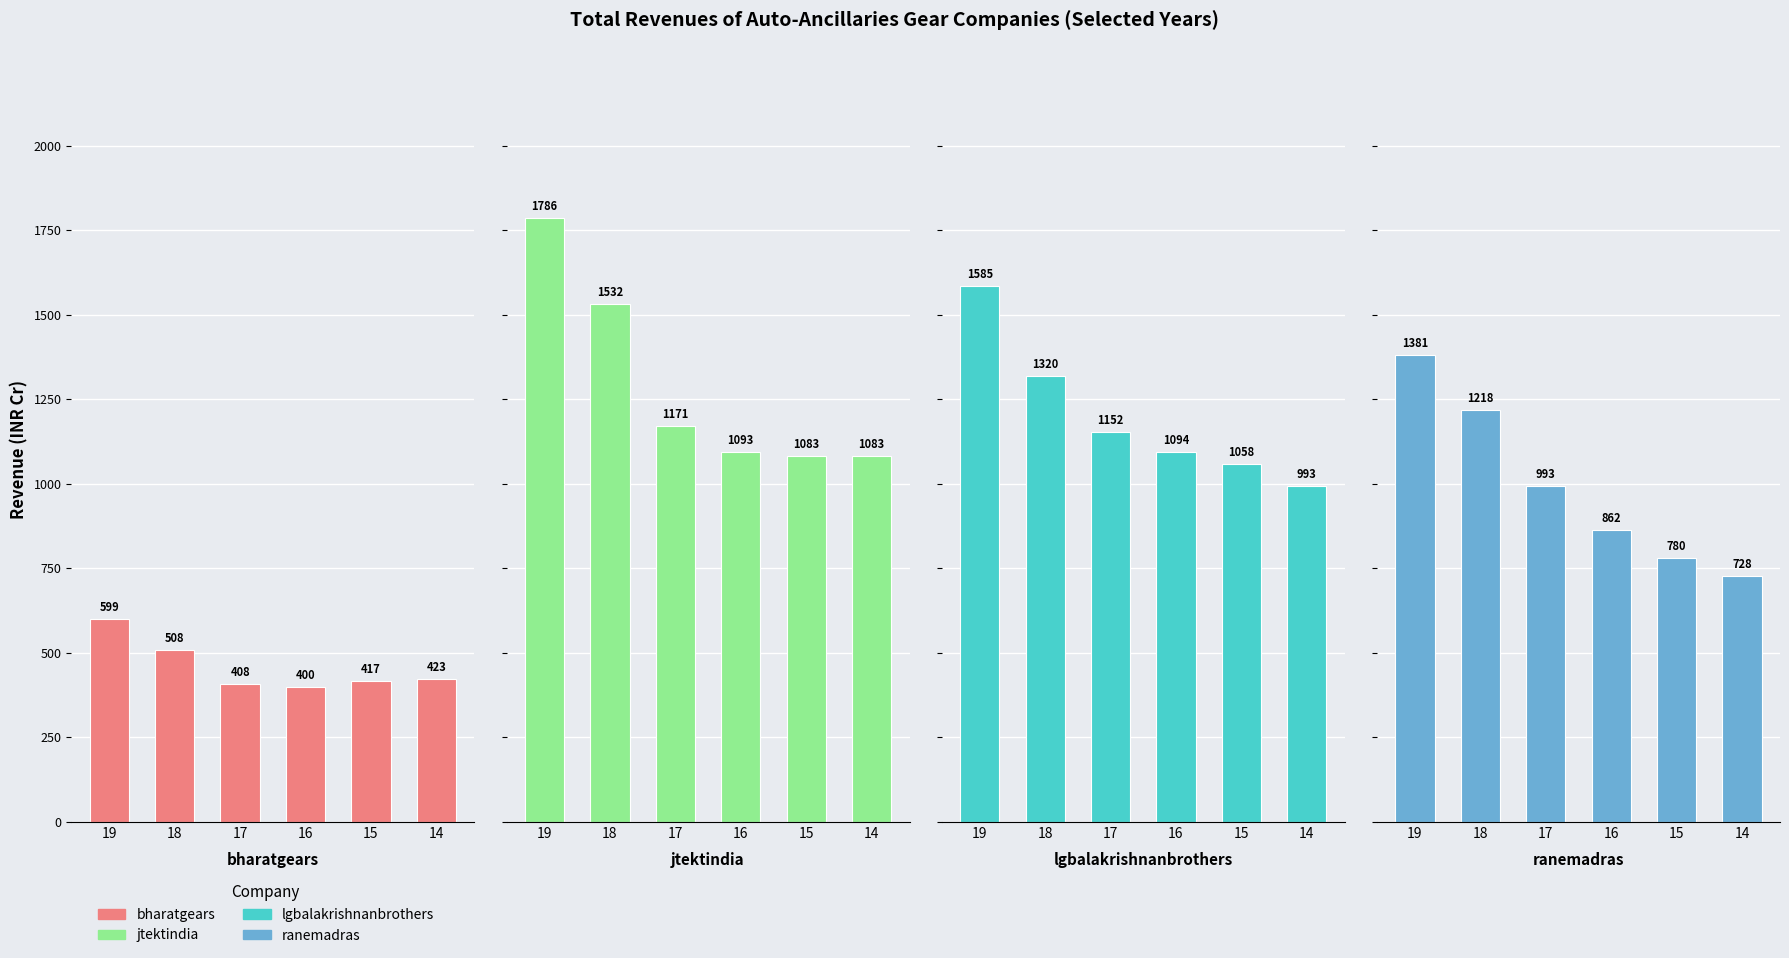

What is the average value of the bharatgears series?

459.3